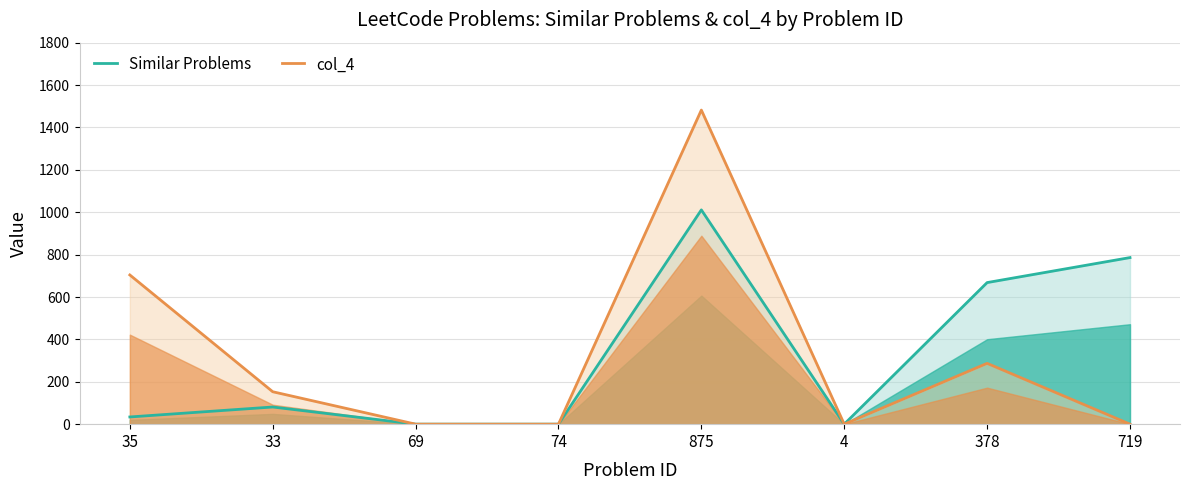

The value of Similar Problems at 875 is 1504. True or false?

False